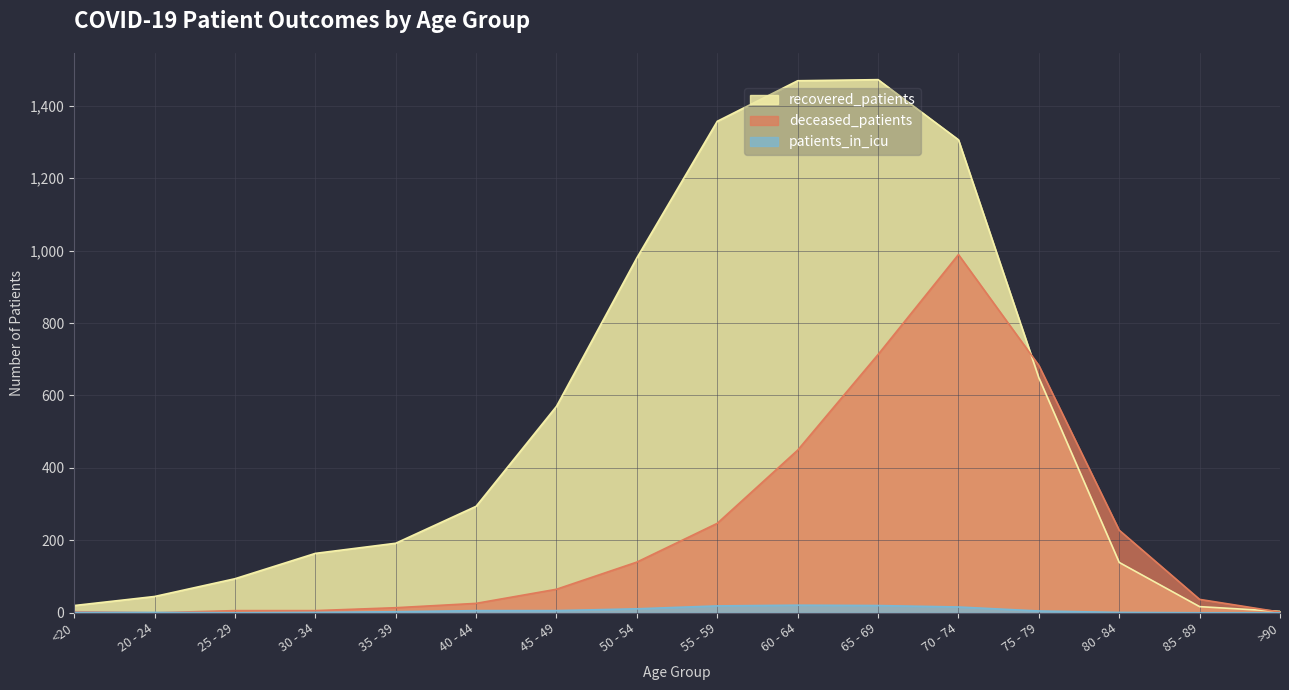

True or false: patients_in_icu and recovered_patients intersect in this chart.

False